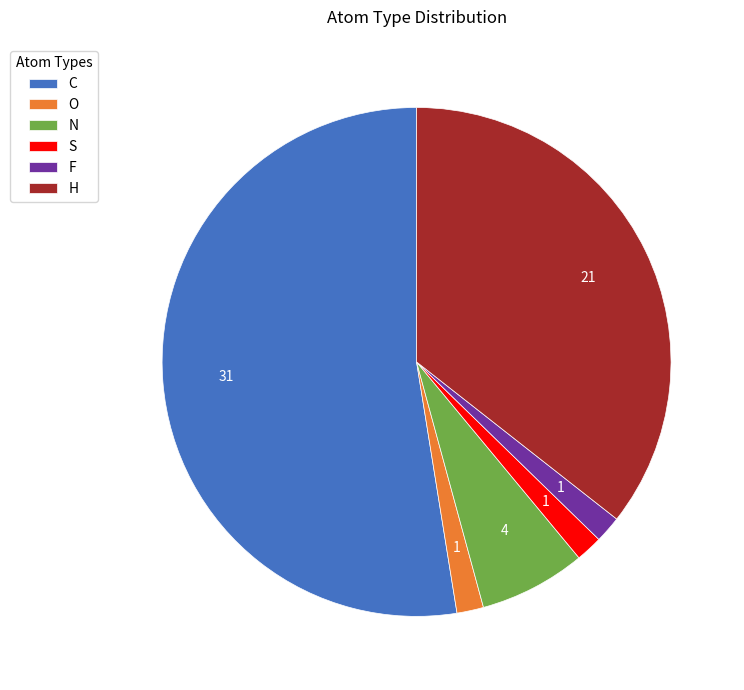

Is C the majority of the pie?

Yes